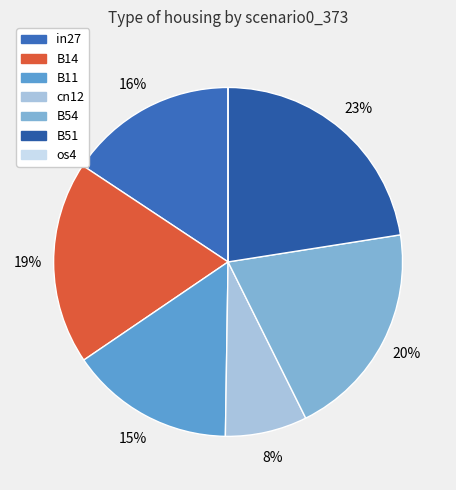

What percentage is the B11 slice, to the nearest percent?

15%